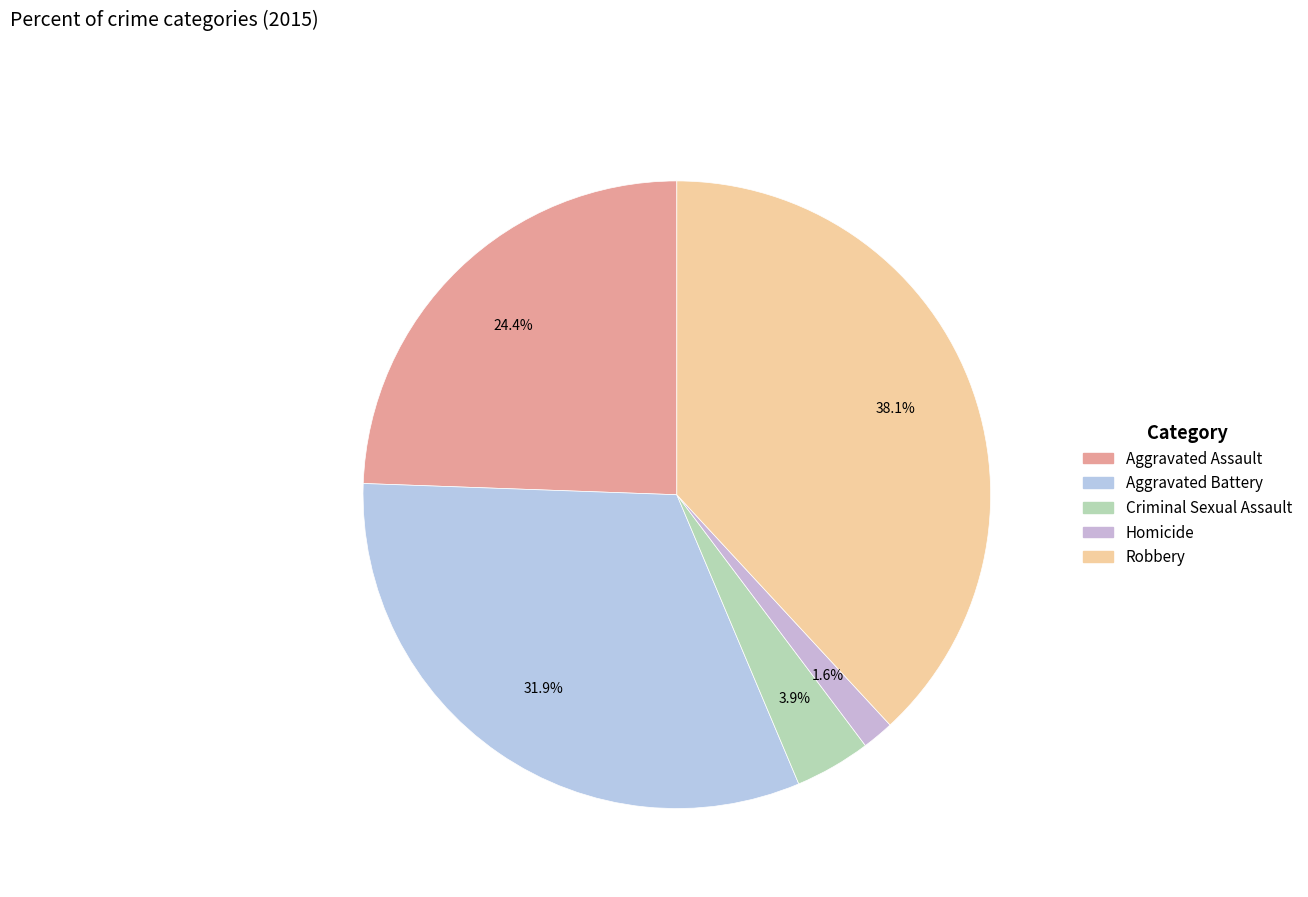

What is the largest slice in the pie chart?

Robbery